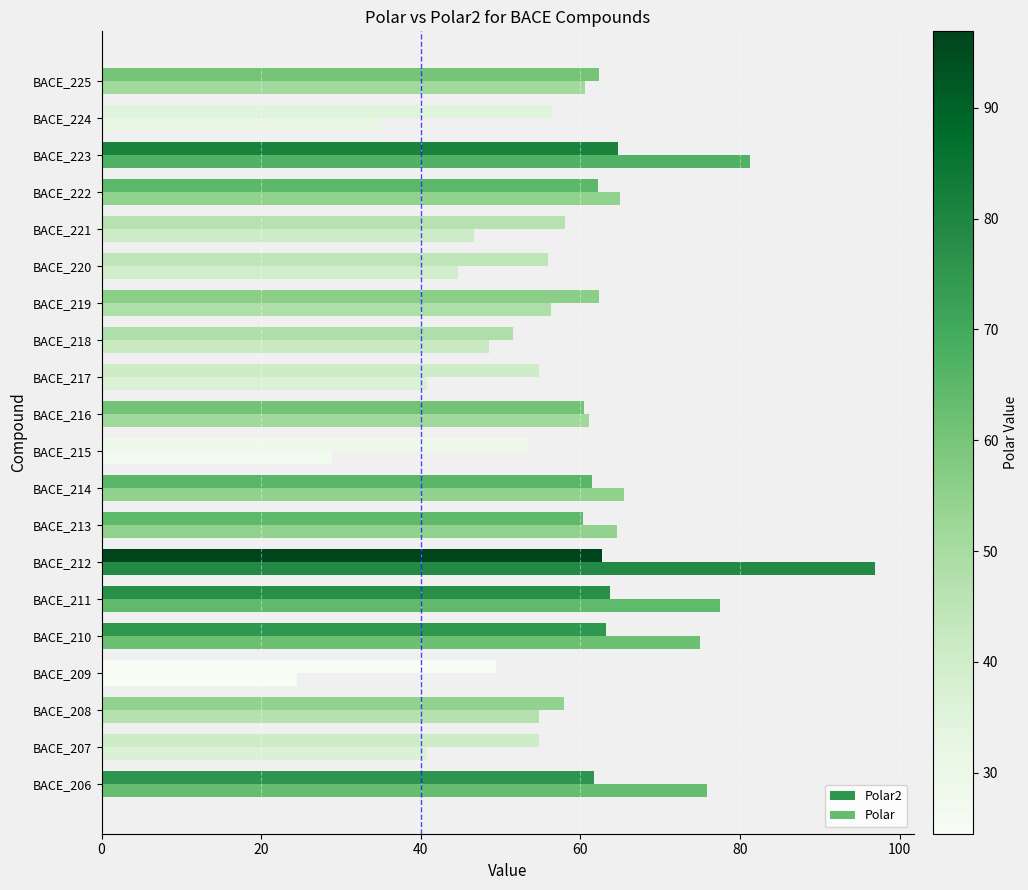

What is the lowest value of the Polar2 series?

49.4